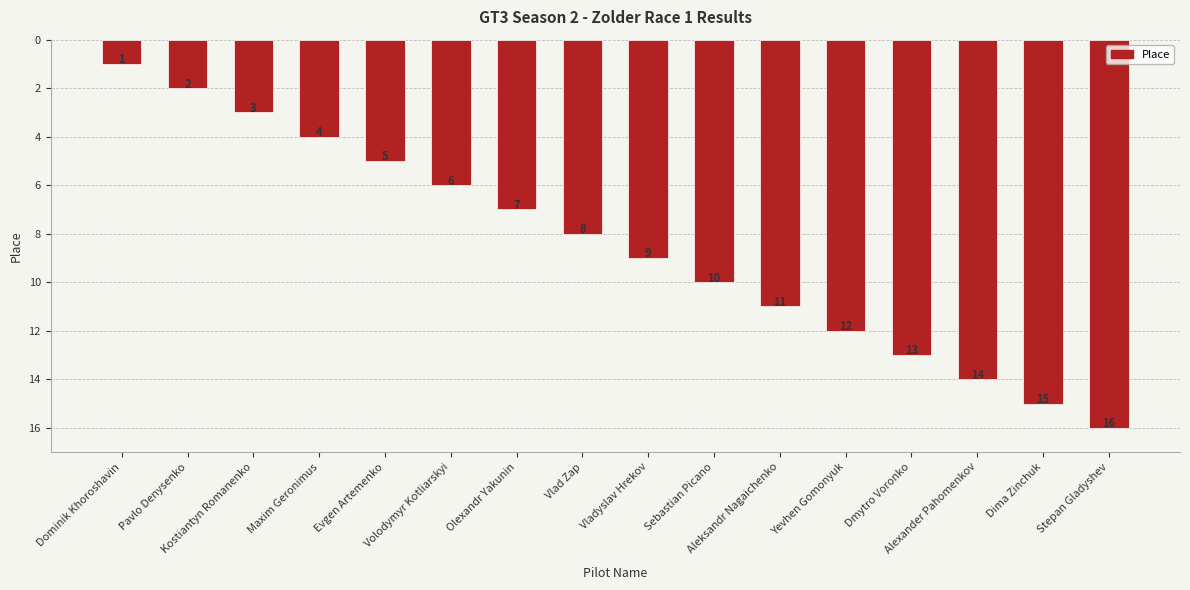

The chart shows a value of 4 at Olexandr Yakunin. True or false?

False